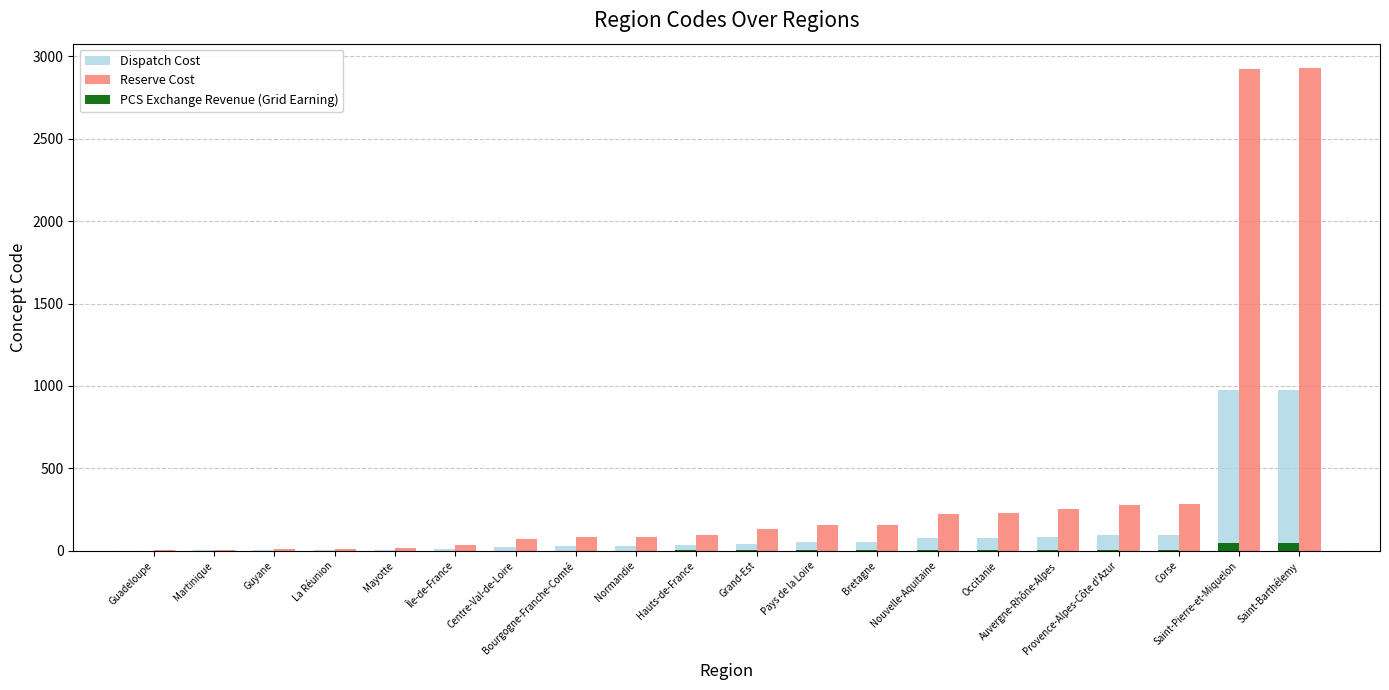

What is the sum of all Reserve Cost values?

7983.0